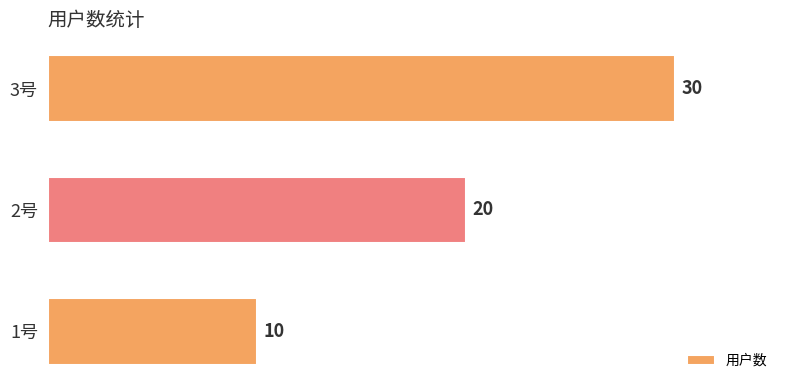

List the labels in order of value, largest first.

3号, 2号, 1号